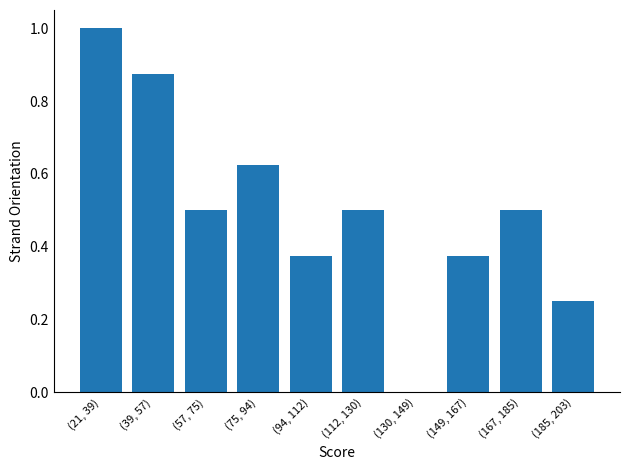

True or false: the data shows 0.5 at (167, 185).

True